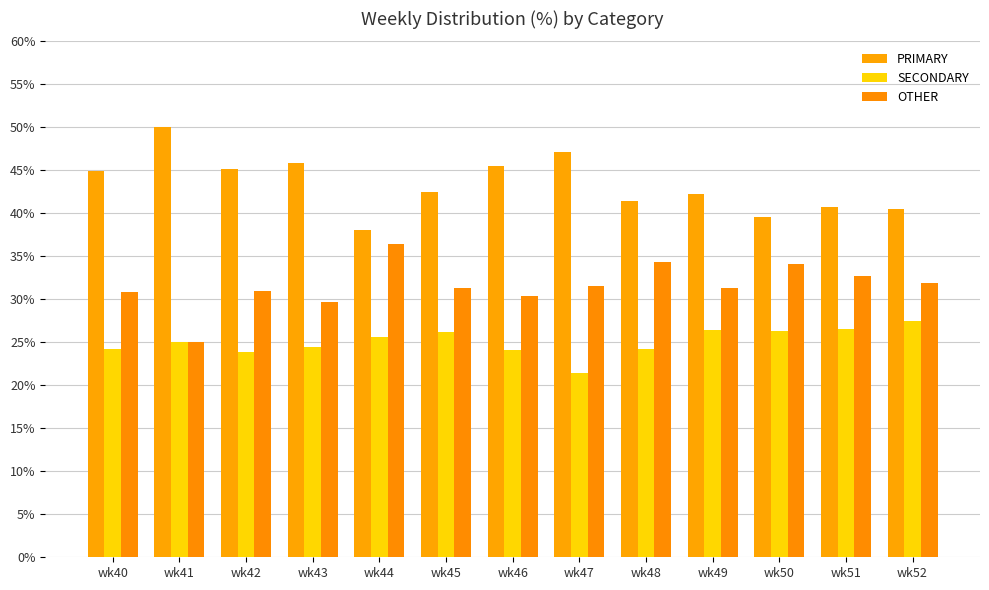

Rank the series at wk52 from lowest to highest value.

SECONDARY, OTHER, PRIMARY